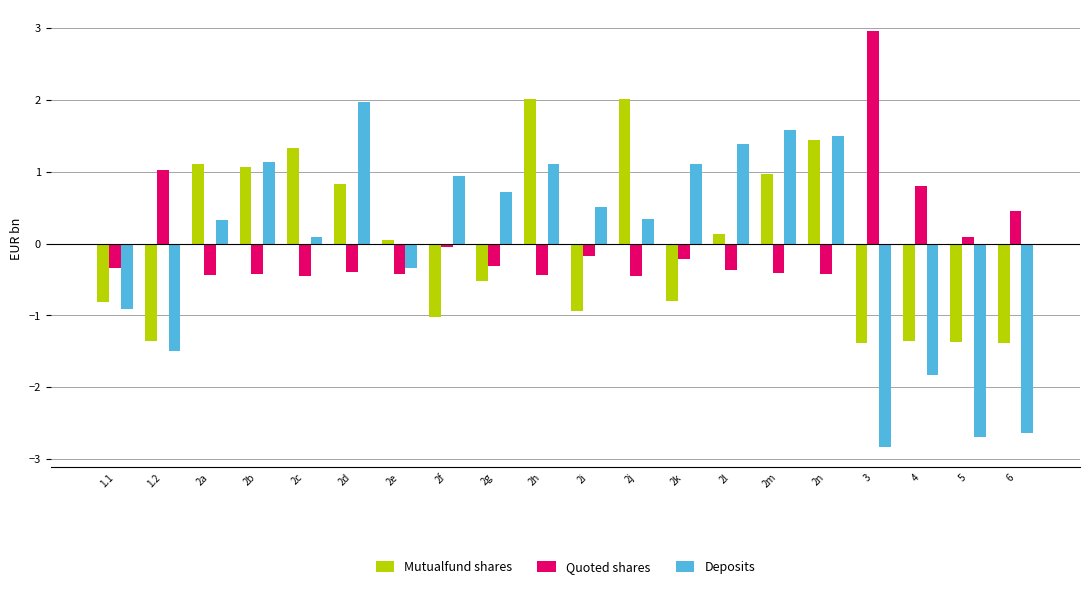

True or false: Quoted shares has a value of -0.4 at 2e.

True